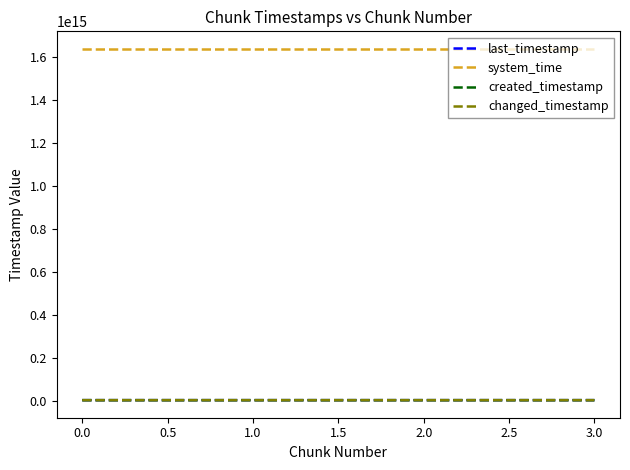

What is the label of the 4th point from the left?

3.0